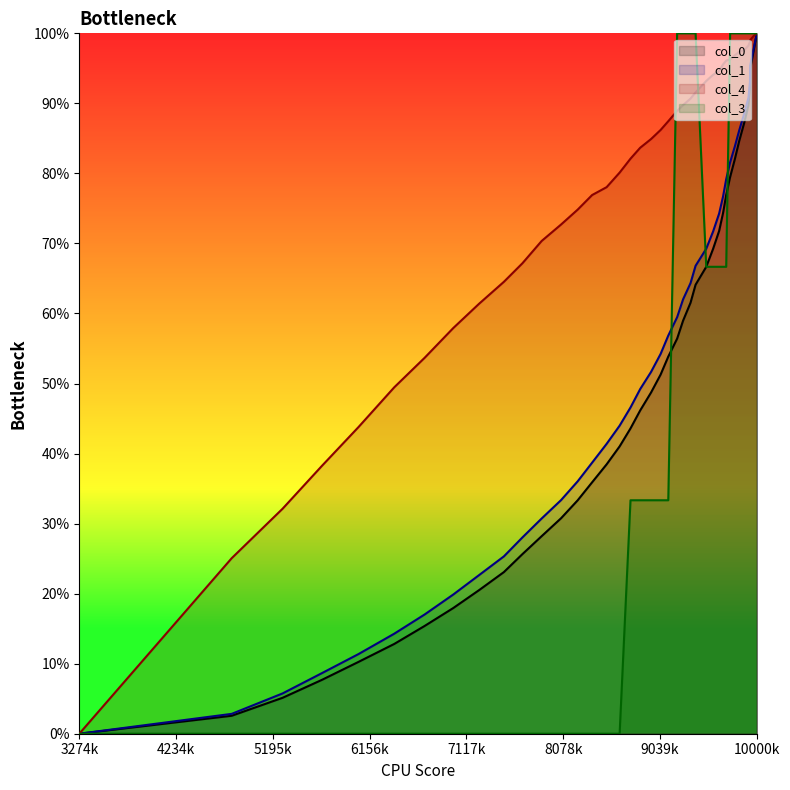

The value of col_4 at 35 is 36.9. True or false?

False